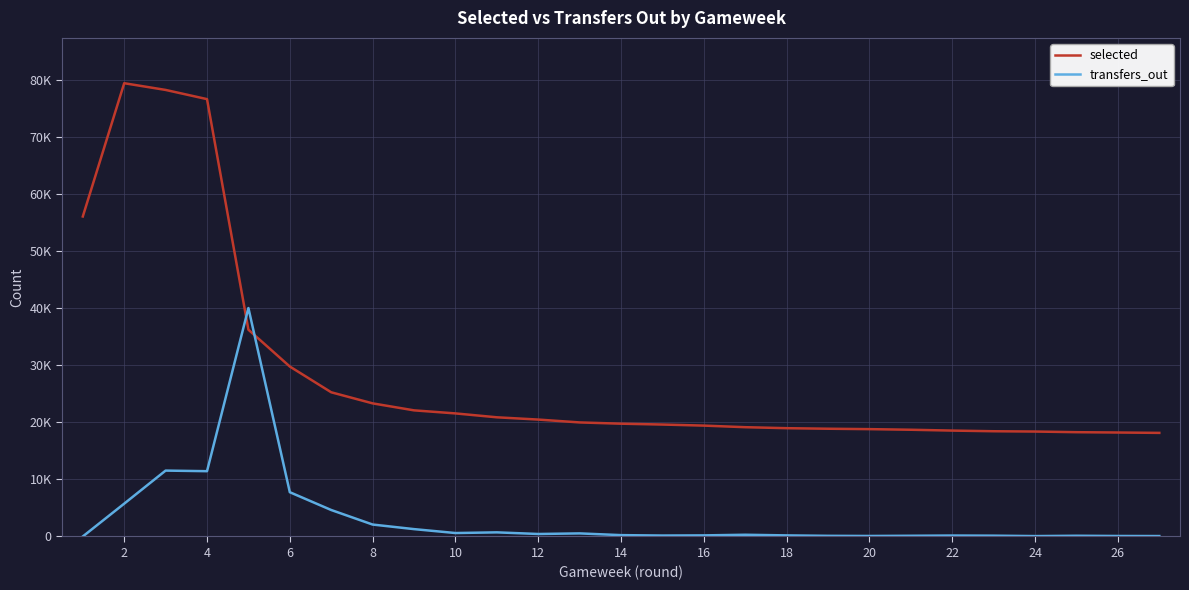

What is the difference between the maximum and minimum values in the selected series?

61287